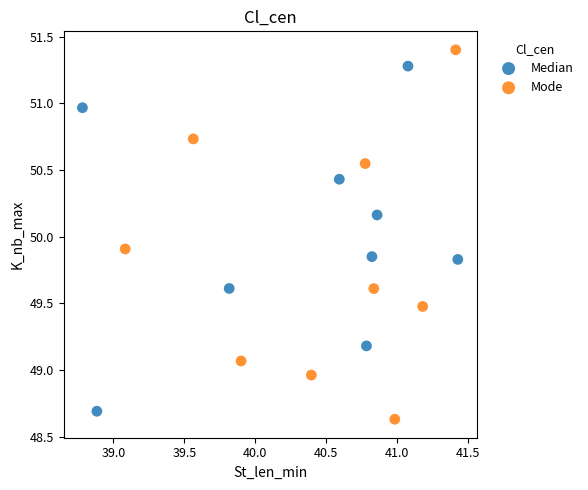

Which series reaches the maximum Y coordinate?

Mode